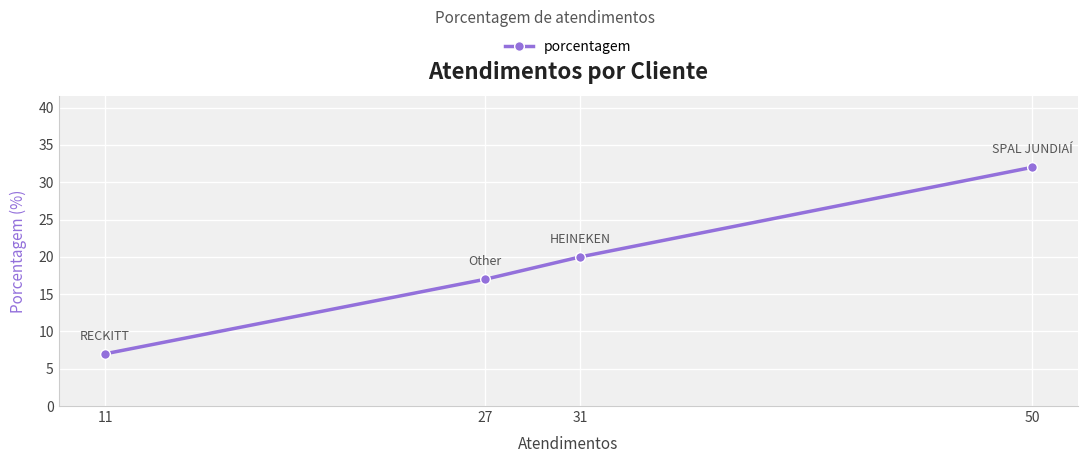

Which label corresponds to the largest value in the chart?

50